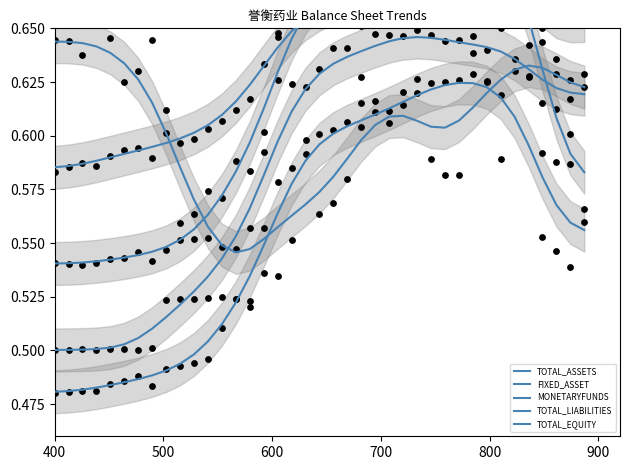

Which series contains the lowest Y value?

TOTAL_ASSETS